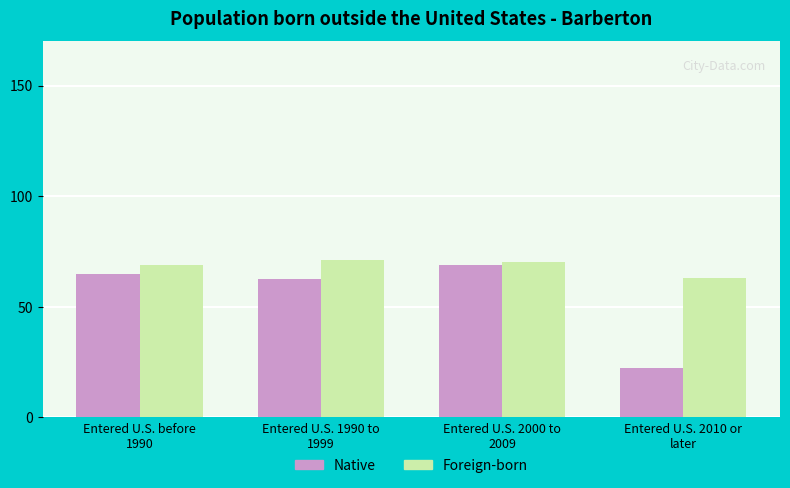

Which series has the widest spread of values?

Native